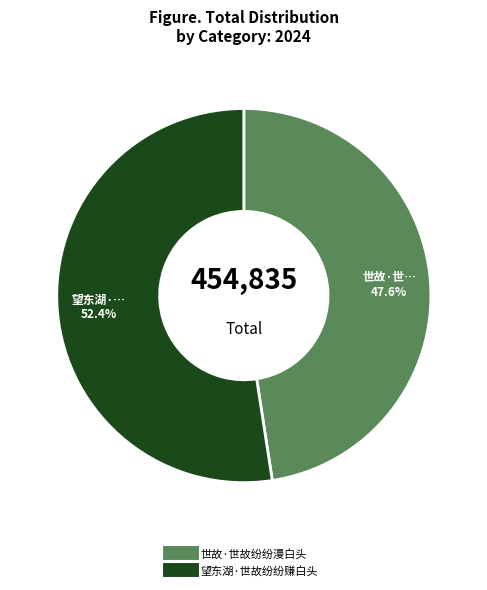

Count the number of slices in the pie.

2